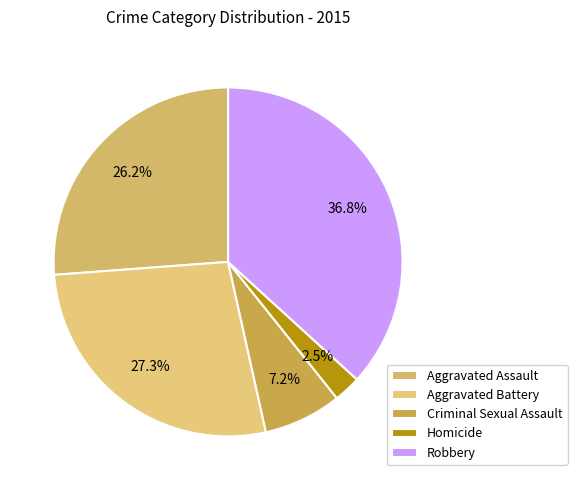

Is Aggravated Assault the majority of the pie?

No